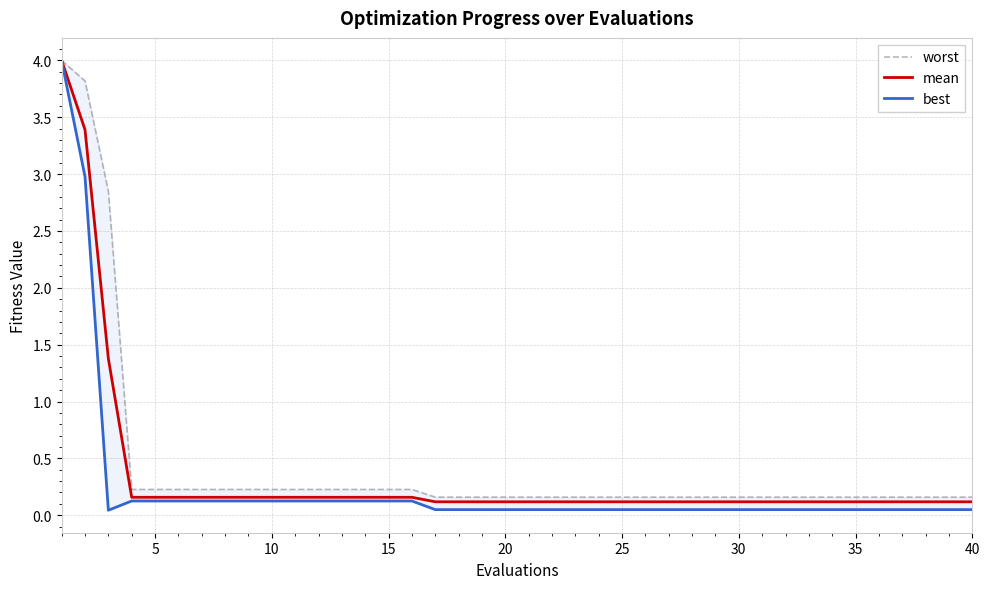

What is the sum of all worst values?

17.4